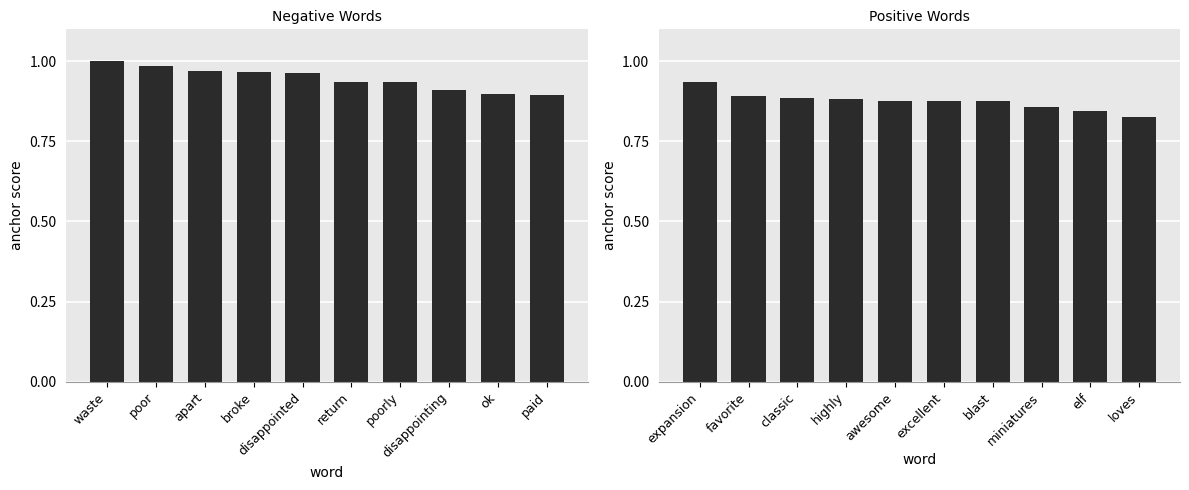

What position from the left is classic?

3